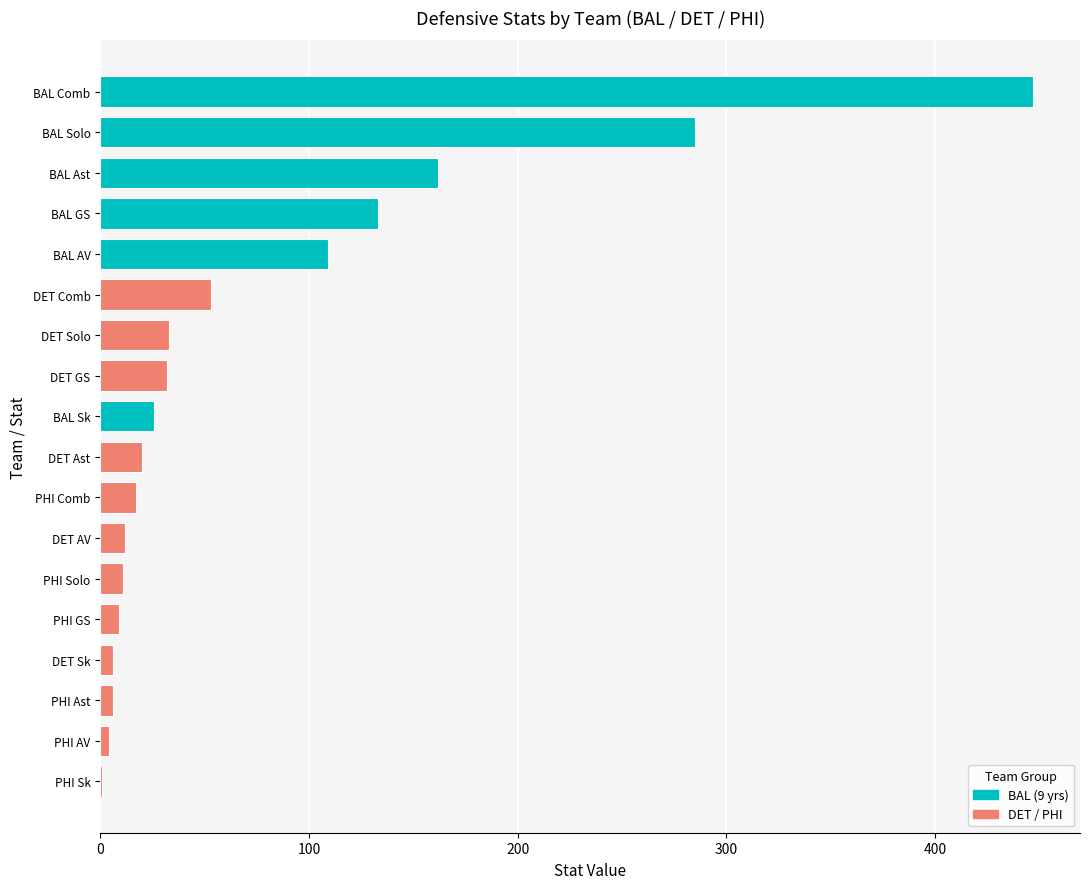

What is the greatest value displayed?

447.0